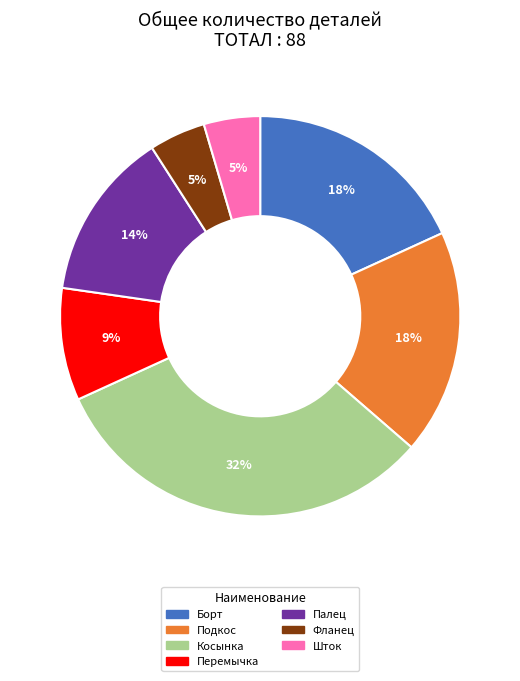

To the nearest percent, what is the average slice percentage?

14%